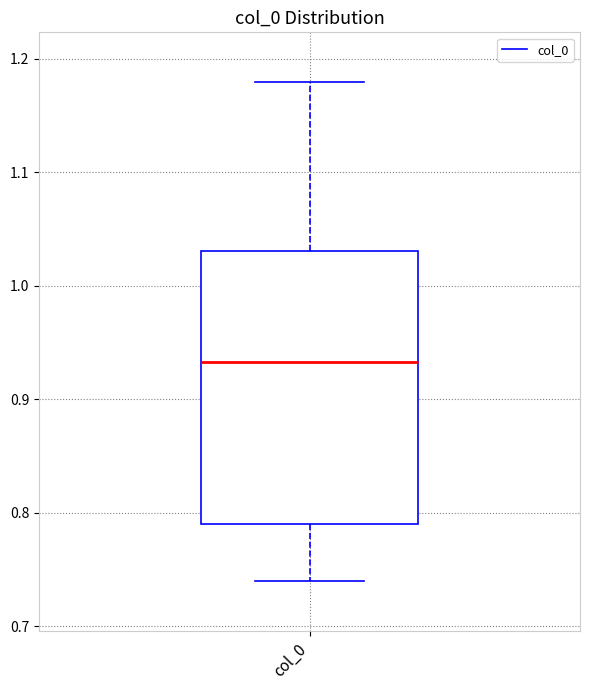

Read this box plot against the y-axis: the position of the median line, the range covered by the box, and the ends of both whiskers. The values are not printed on the chart, so give them approximately, as read against the axis.

median 0.93, box 0.79 to 1.03, whiskers 0.74 to 1.18